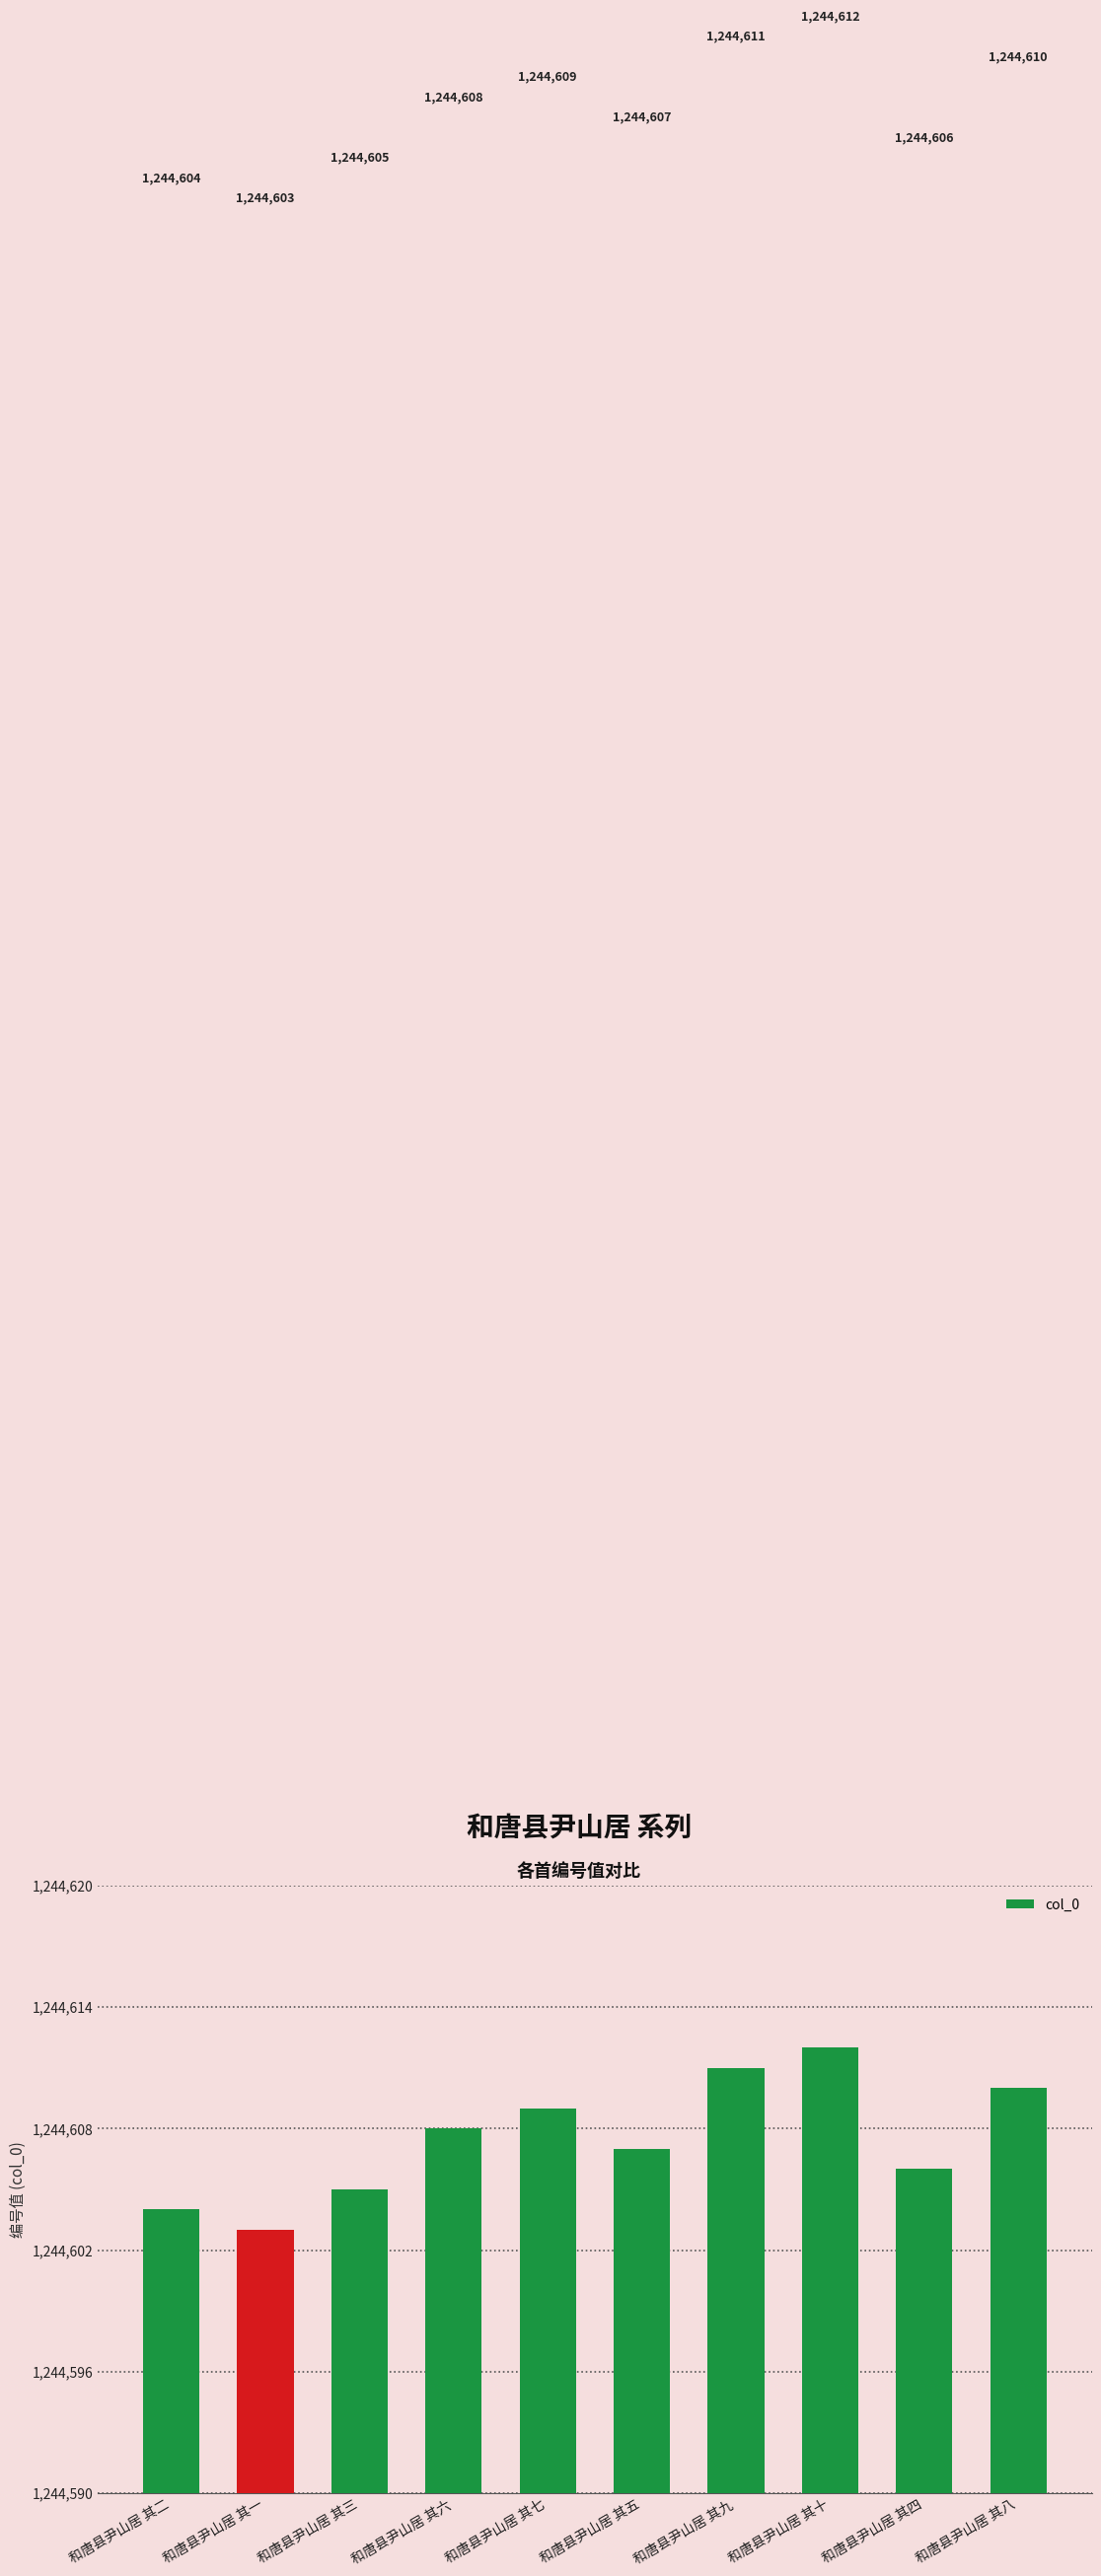

Which category has the highest value across all series?

和唐县尹山居 其十